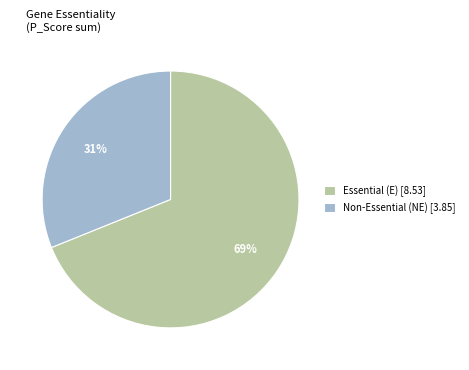

Is the sum of Essential (E) [8.53] and Non-Essential (NE) [3.85] greater than half?

Yes